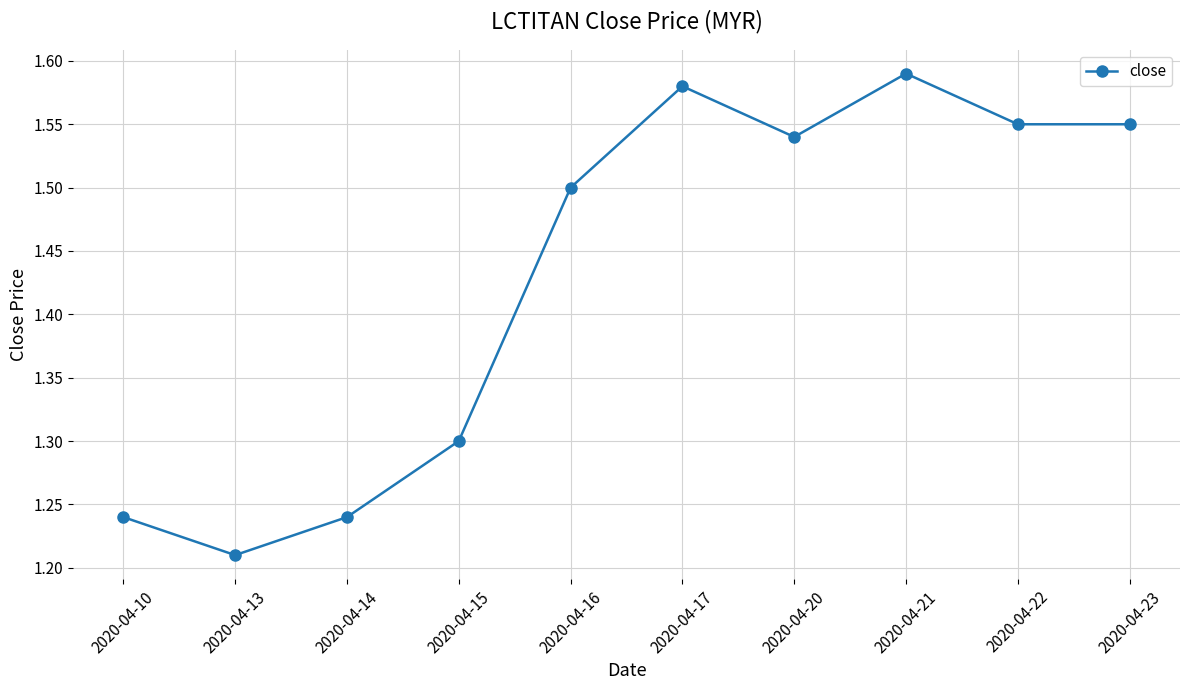

The chart shows a value of 0.8 at 2020-04-13. True or false?

False